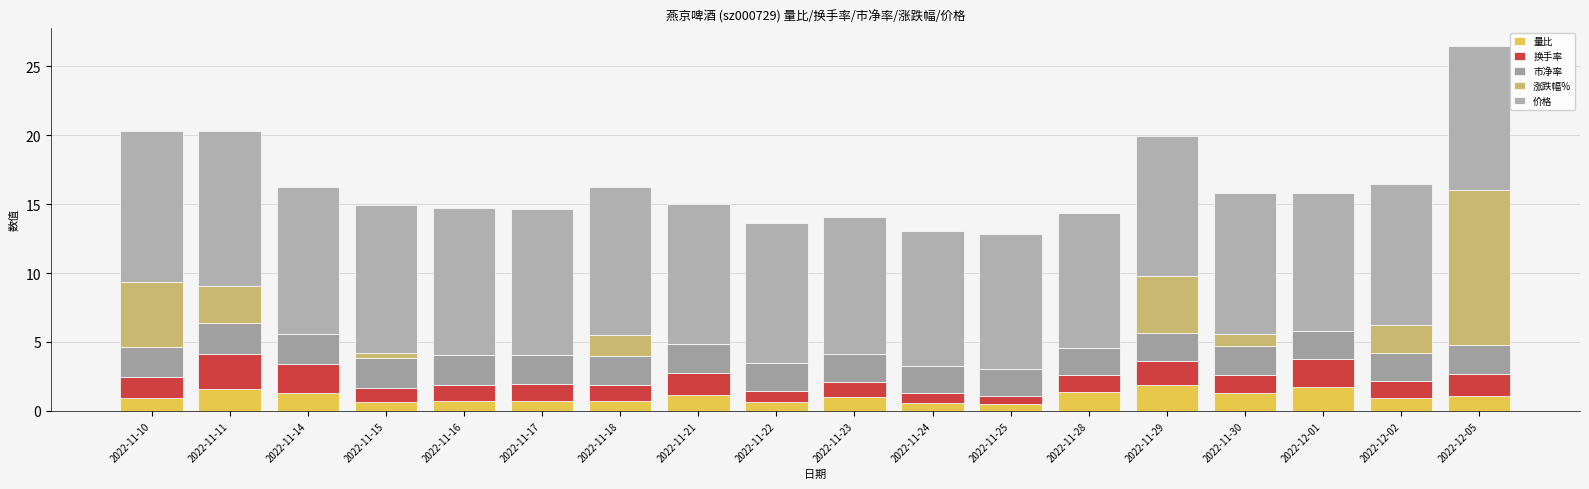

Which series has the largest total across all categories?

价格